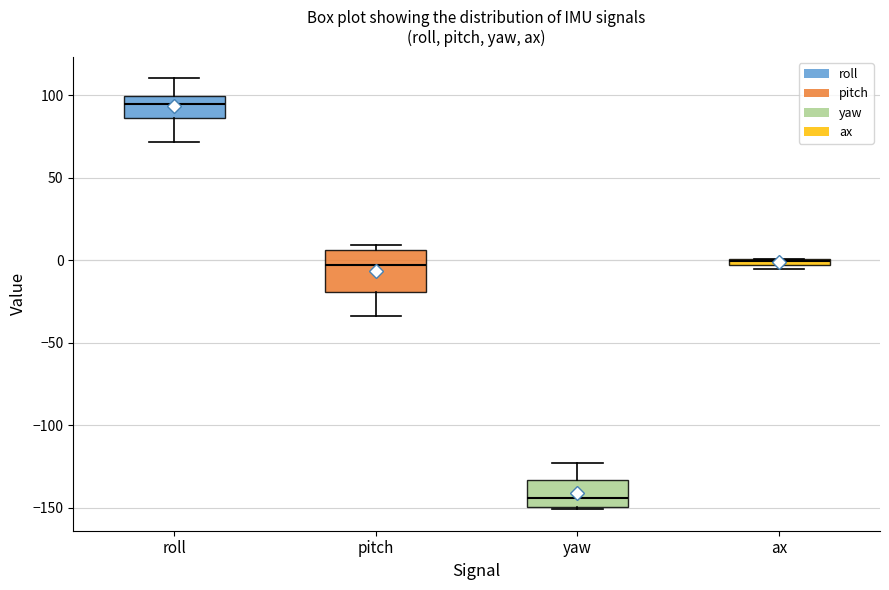

Comparing the boxes themselves (not the whiskers), which one is the tallest?

pitch